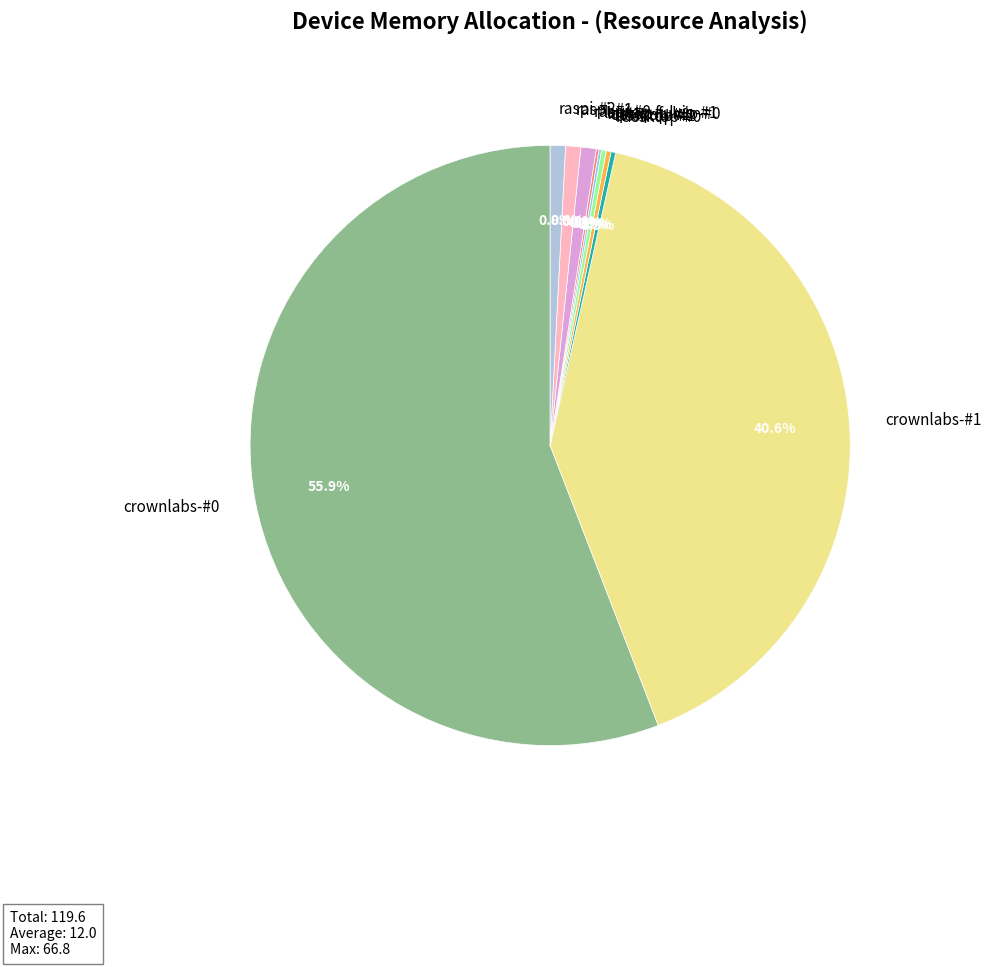

To the nearest percent, what percentage of the pie is raspi-#1?

1%